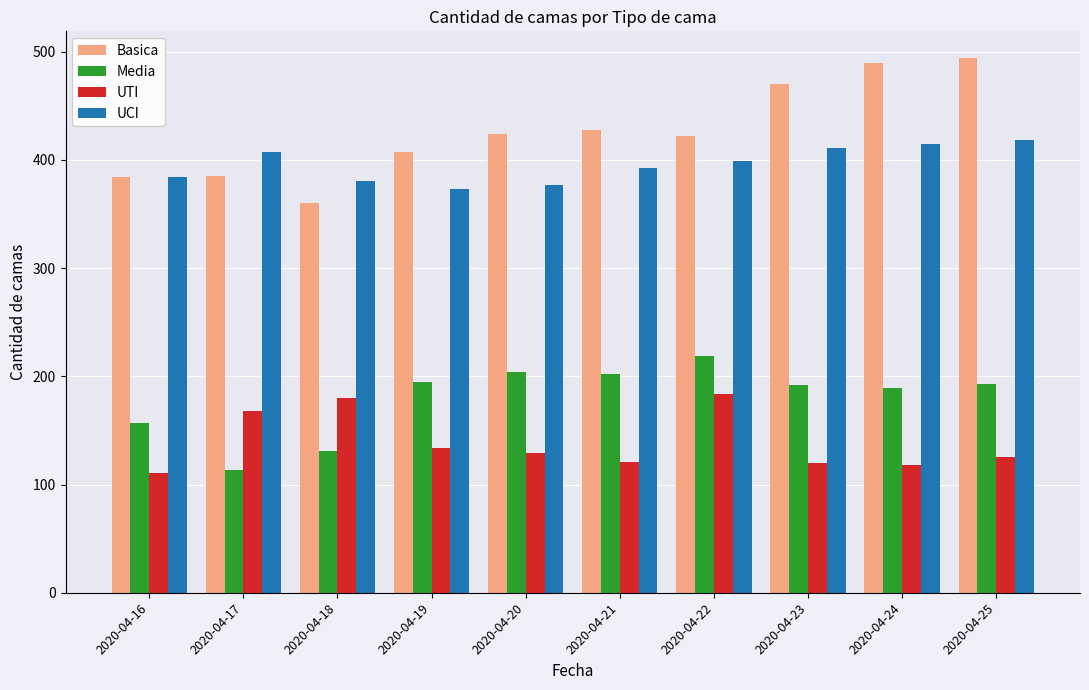

What are all the series names shown in the legend?

Basica, Media, UTI, UCI